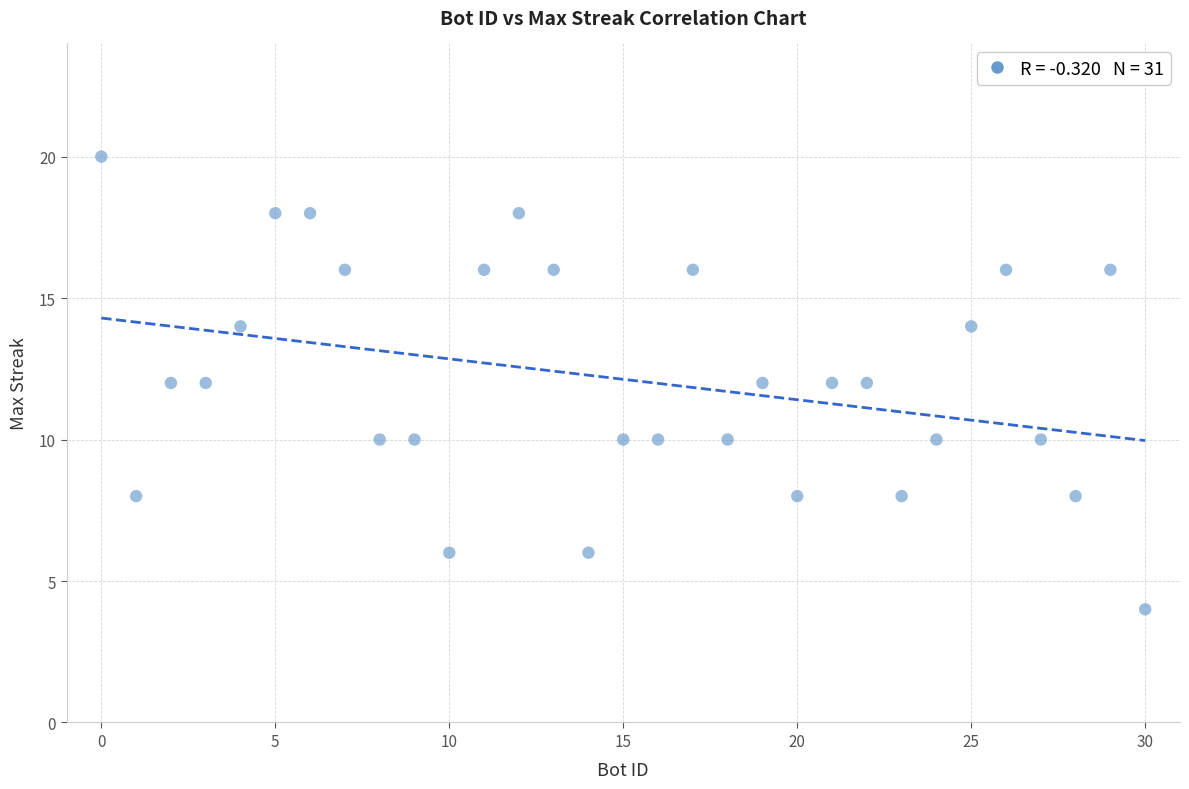

What is the range of X values (max minus min)?

30